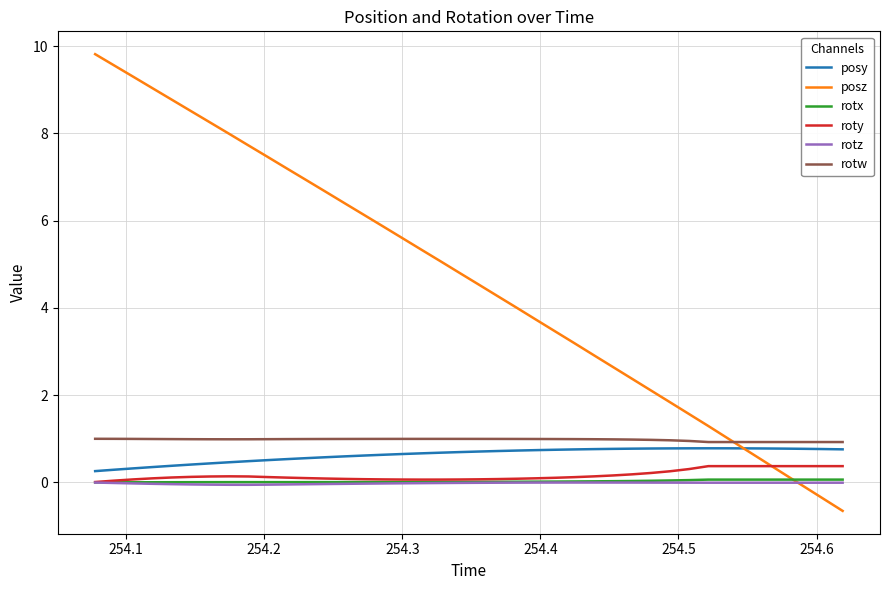

Which series has the widest spread of values?

posz